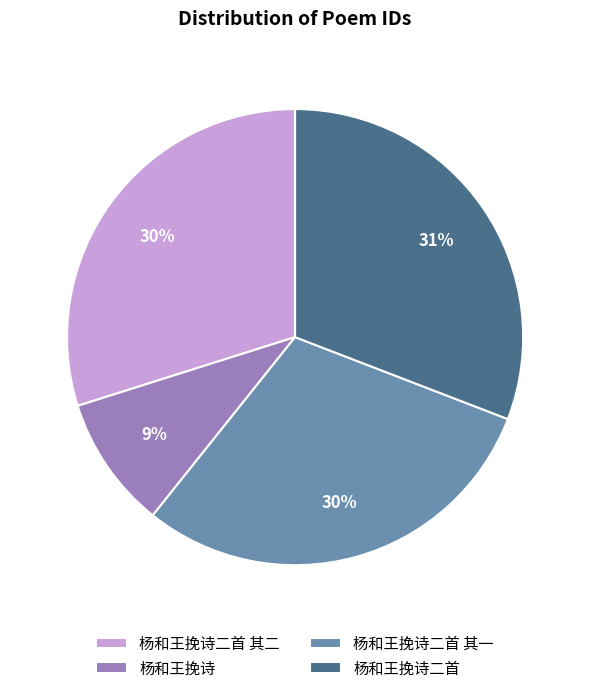

Which slice is the smallest?

杨和王挽诗